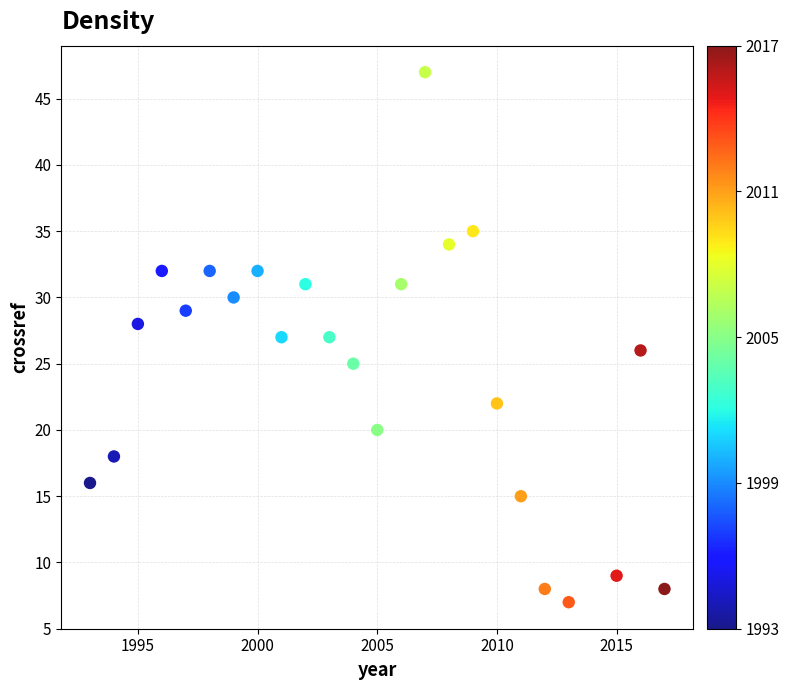

What is the range of Y values (max minus min)?

40